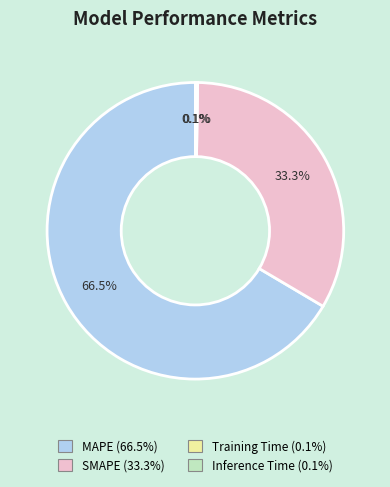

Which slice represents more than half of the pie?

MAPE